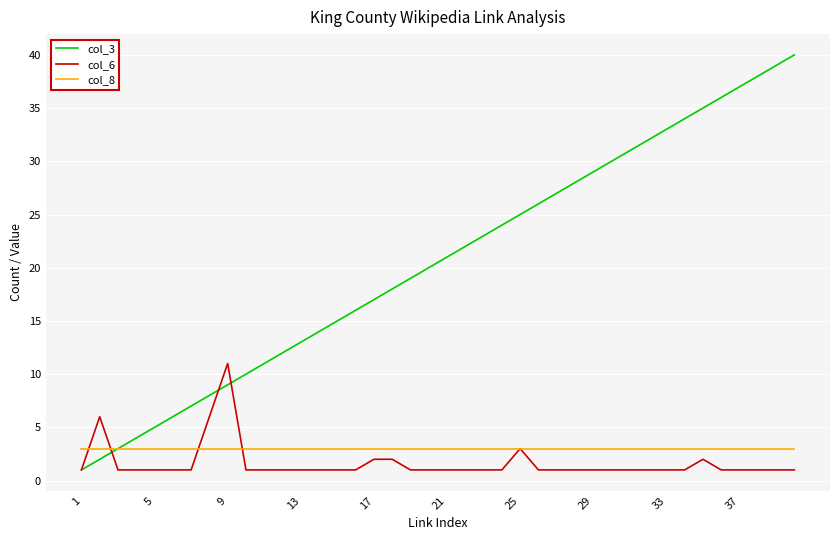

Reading left to right, what are all the values shown in this chart?

col_3: 1	2	3	4	5	6	7	8	9	10	11	12	13	14	15	16	17	18	19	20	21	22	23	24	25	26	27	28	29	30	31	32	33	34	35	36	37	38	39	40
col_6: 1	6	1	1	1	1	1	6	11	1	1	1	1	1	1	1	2	2	1	1	1	1	1	1	3	1	1	1	1	1	1	1	1	1	2	1	1	1	1	1
col_8: 3	3	3	3	3	3	3	3	3	3	3	3	3	3	3	3	3	3	3	3	3	3	3	3	3	3	3	3	3	3	3	3	3	3	3	3	3	3	3	3